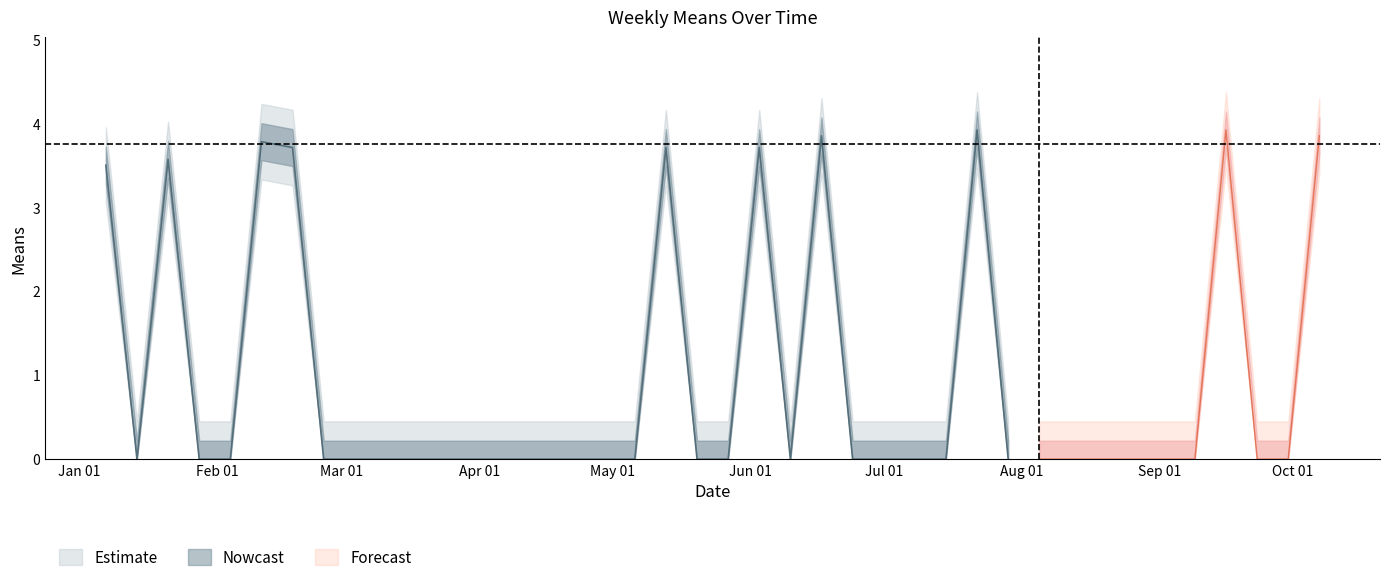

What is the difference between the second highest and second lowest values?

3.9